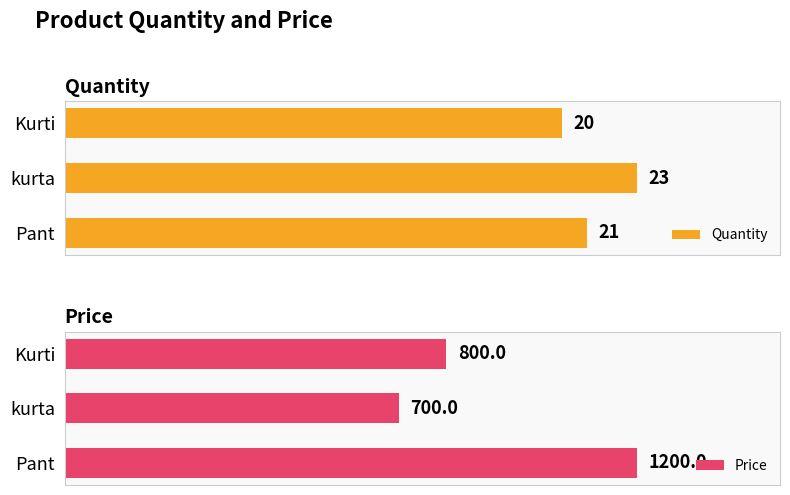

How many bars are there in each group?

2